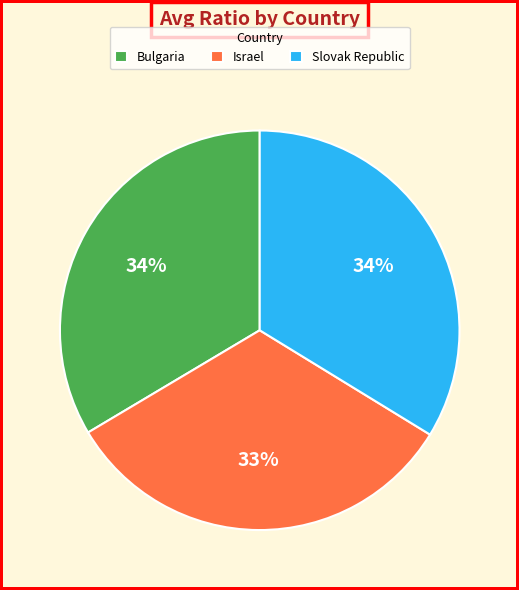

To the nearest percent, what is the difference between the largest and smallest slice percentages?

1%